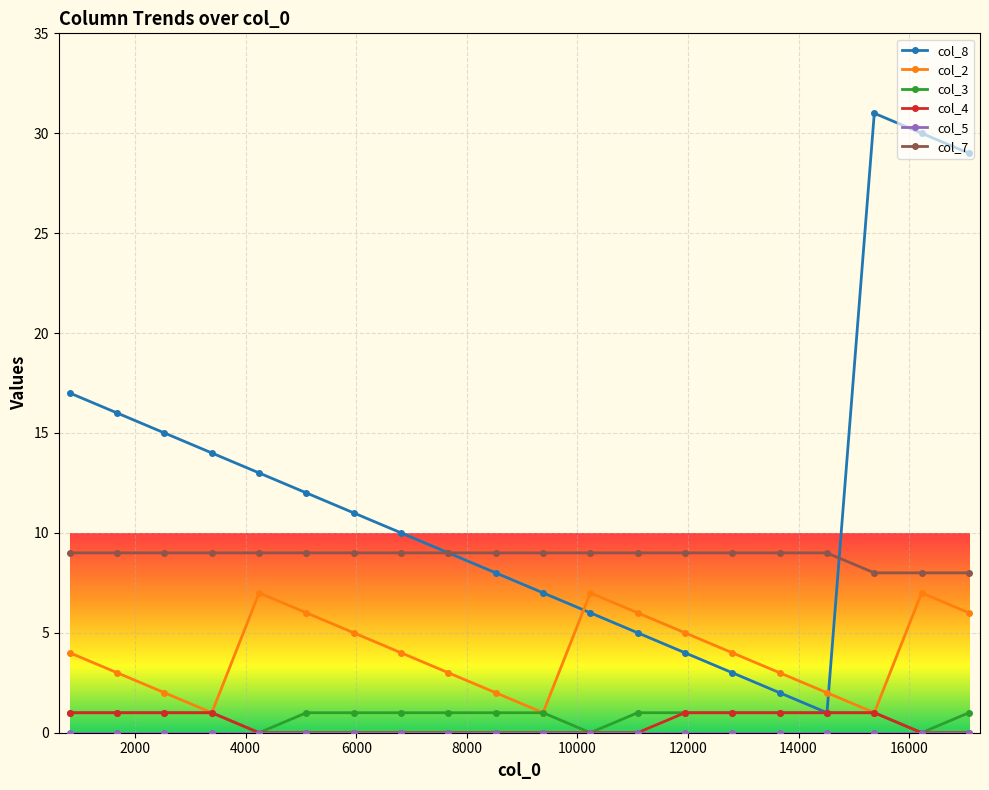

True or false: col_7 and col_3 cross at least once.

False